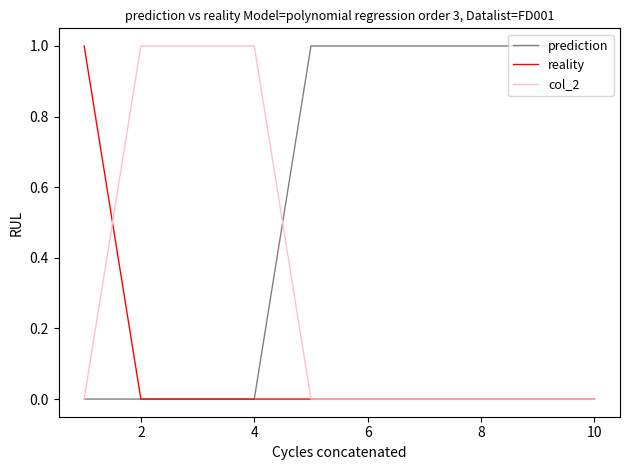

What are all the series names shown in the legend?

prediction, reality, col_2